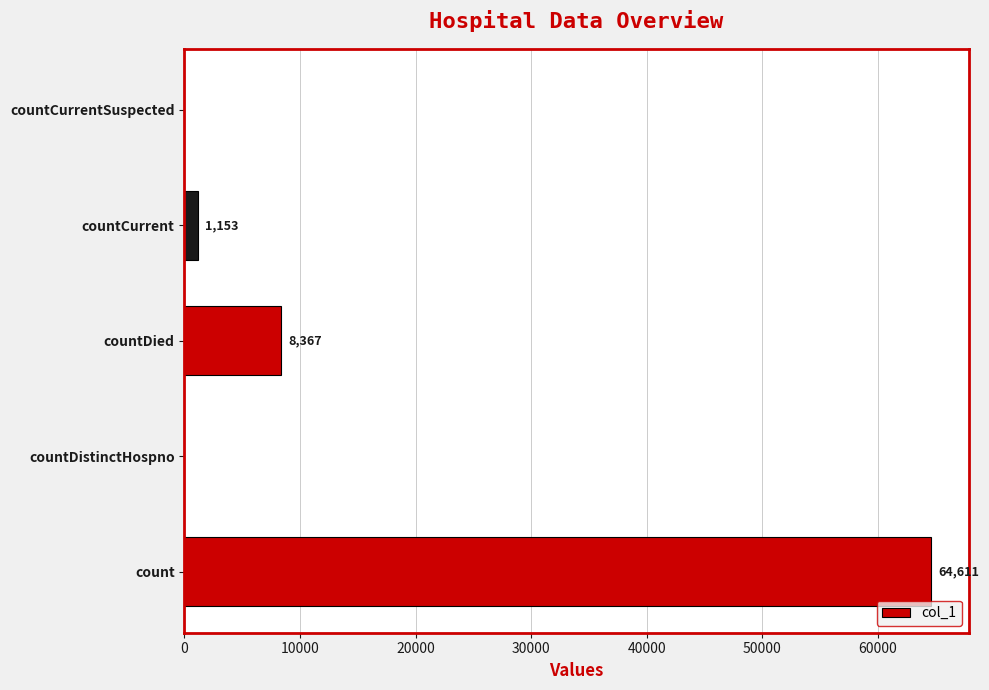

Reading bottom to top, what are all the values shown in this chart?

count=64611	countDistinctHospno=0	countDied=8367	countCurrent=1153	countCurrentSuspected=0